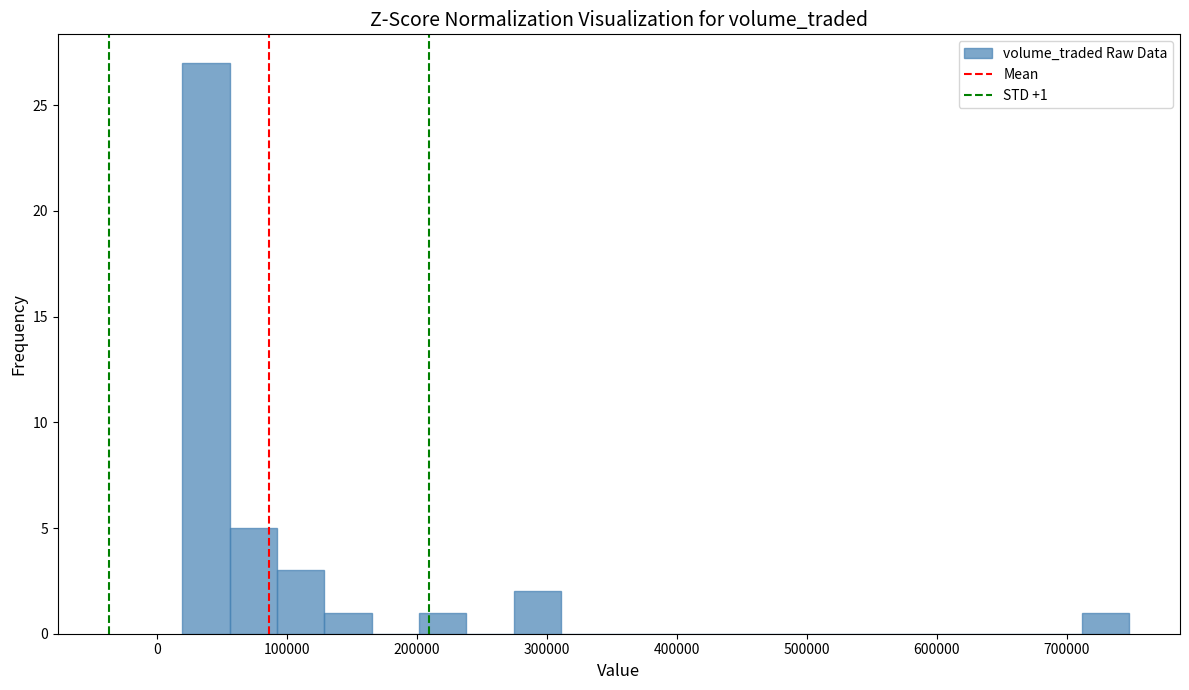

Around what value on the x-axis is the tallest bar? Give the approximate position of its centre, as read against the axis.

40000